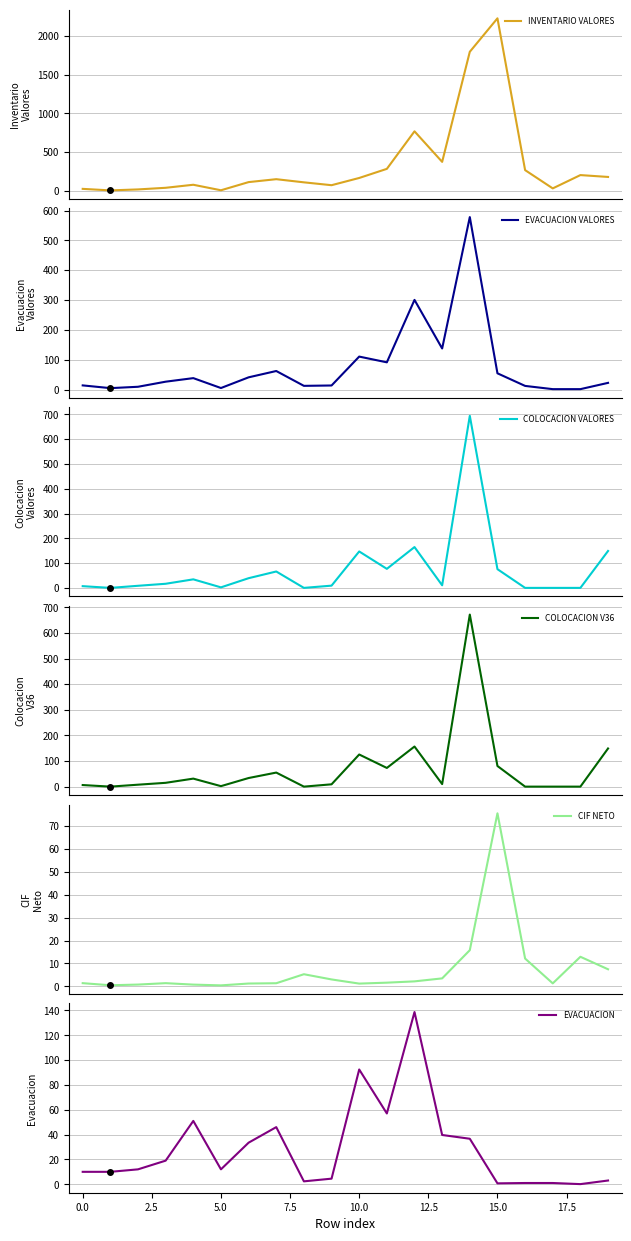

What position from the left is 11?

12